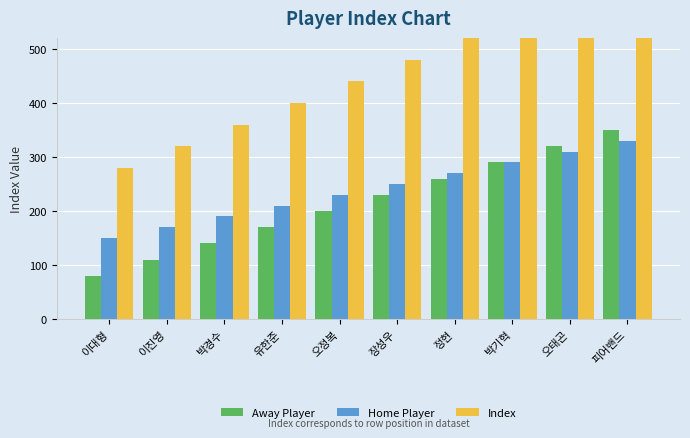

What is the value of the Home Player bar at the 6th from the left?

250